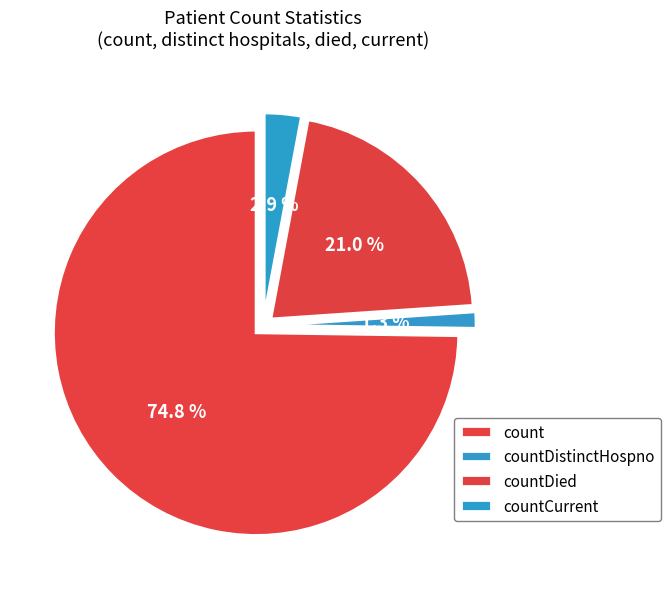

Approximately how many times larger is the value at countDistinctHospno compared to countDied?

0.1